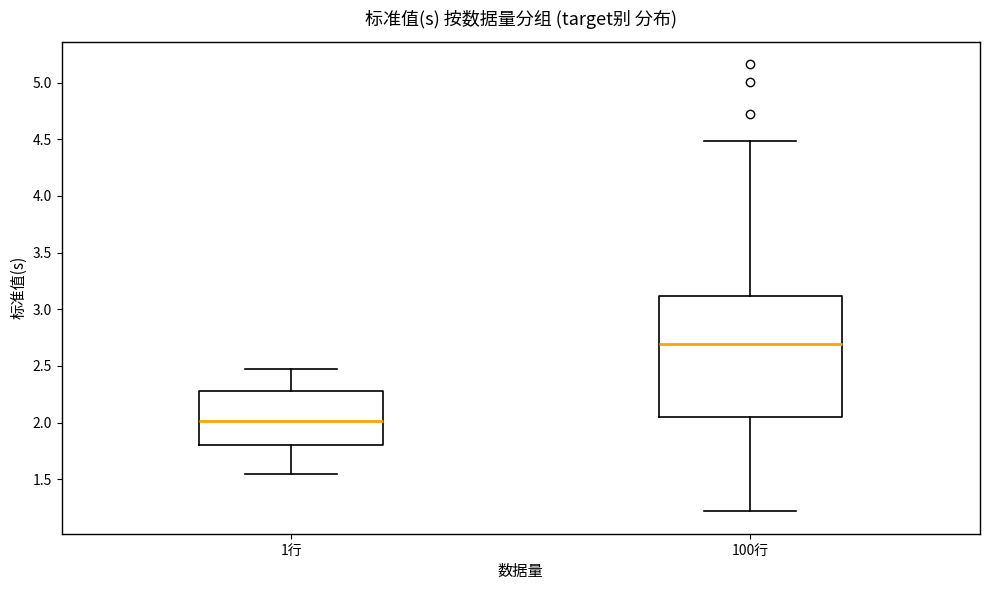

Reading left to right, read every box against the y-axis: the position of its median line, the range the box covers, and the ends of its whiskers. The values are not printed on the chart, so give them approximately, as read against the axis.

1行: median 2.00, box 1.80 to 2.30, whiskers 1.55 to 2.50
100行: median 2.70, box 2.05 to 3.10, whiskers 1.20 to 4.50